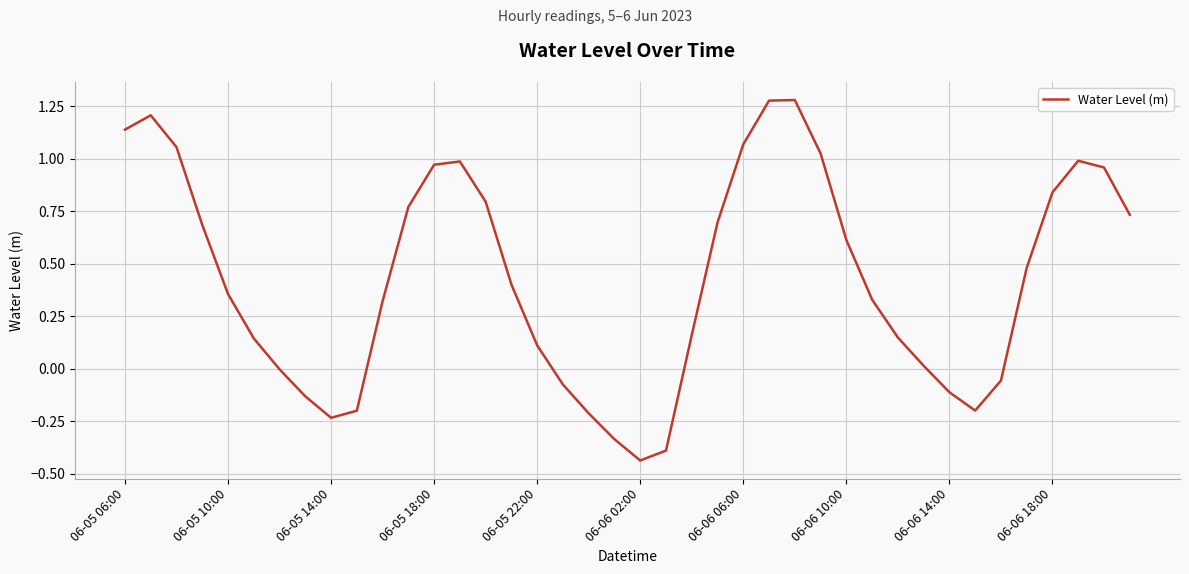

What is the difference between the maximum and minimum values?

1.7